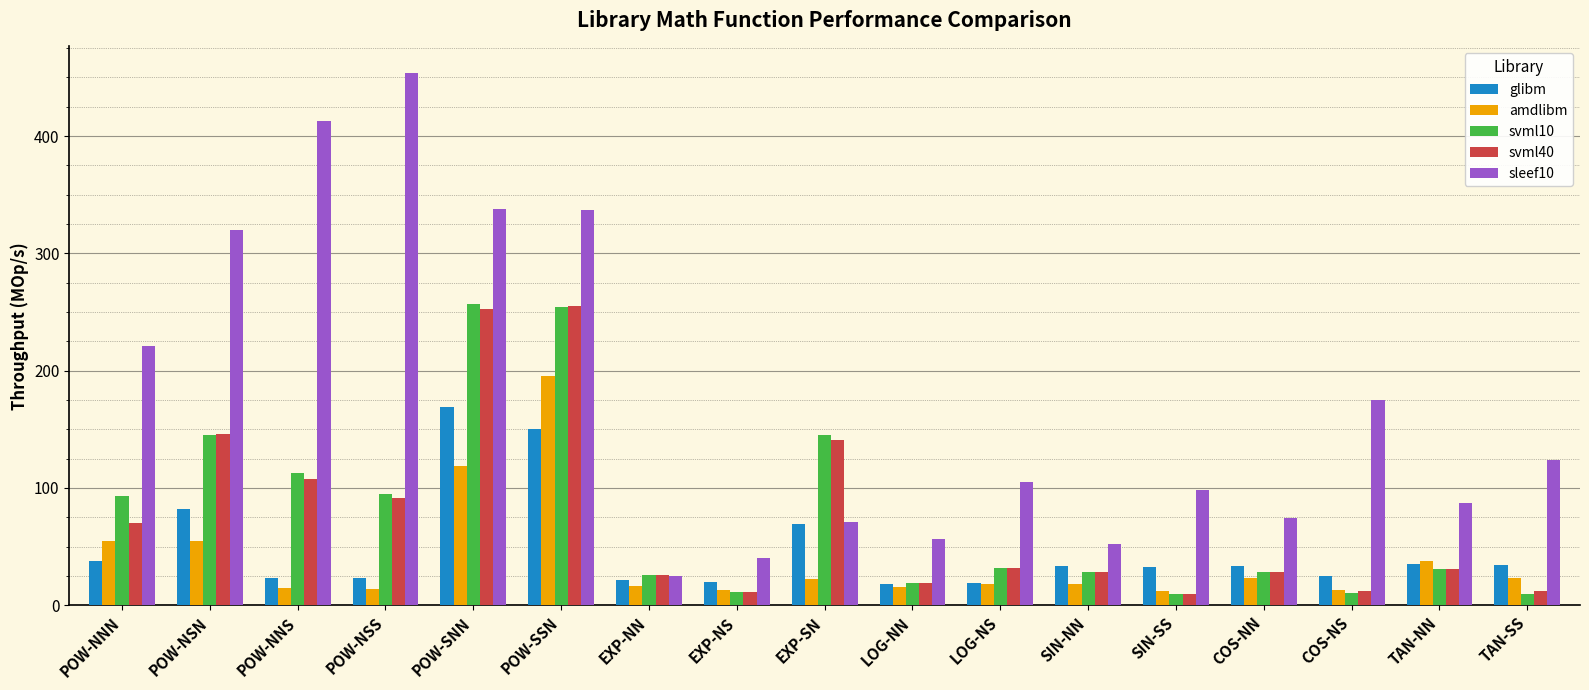

Which series has the largest range (max minus min)?

sleef10